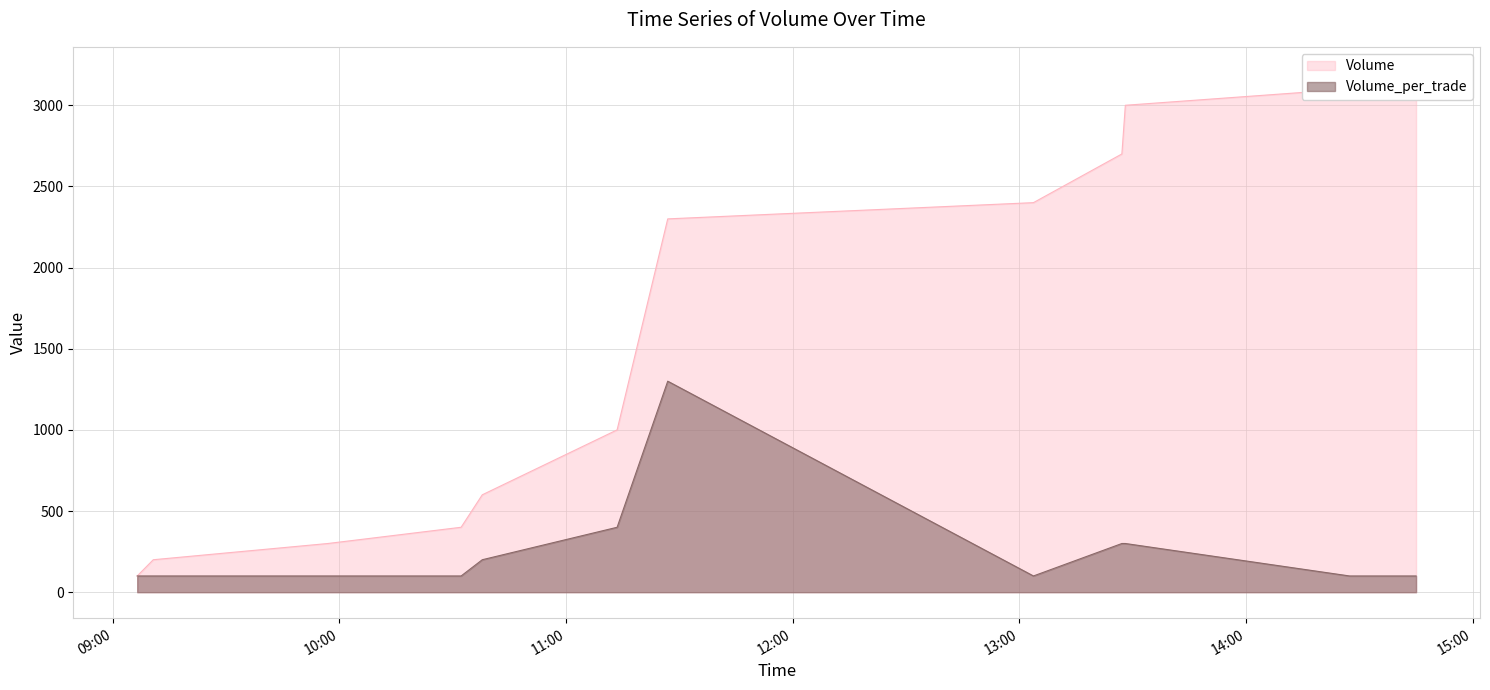

Where is the data nearest to the value 1650?

2021-10-19 11:26:55